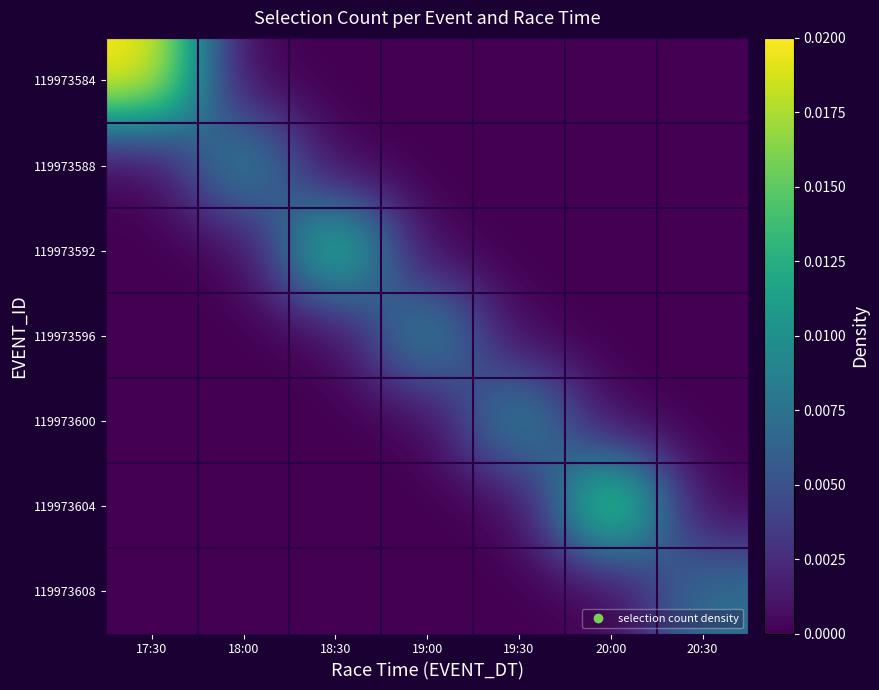

Which category has the lowest value across all series?

18:00